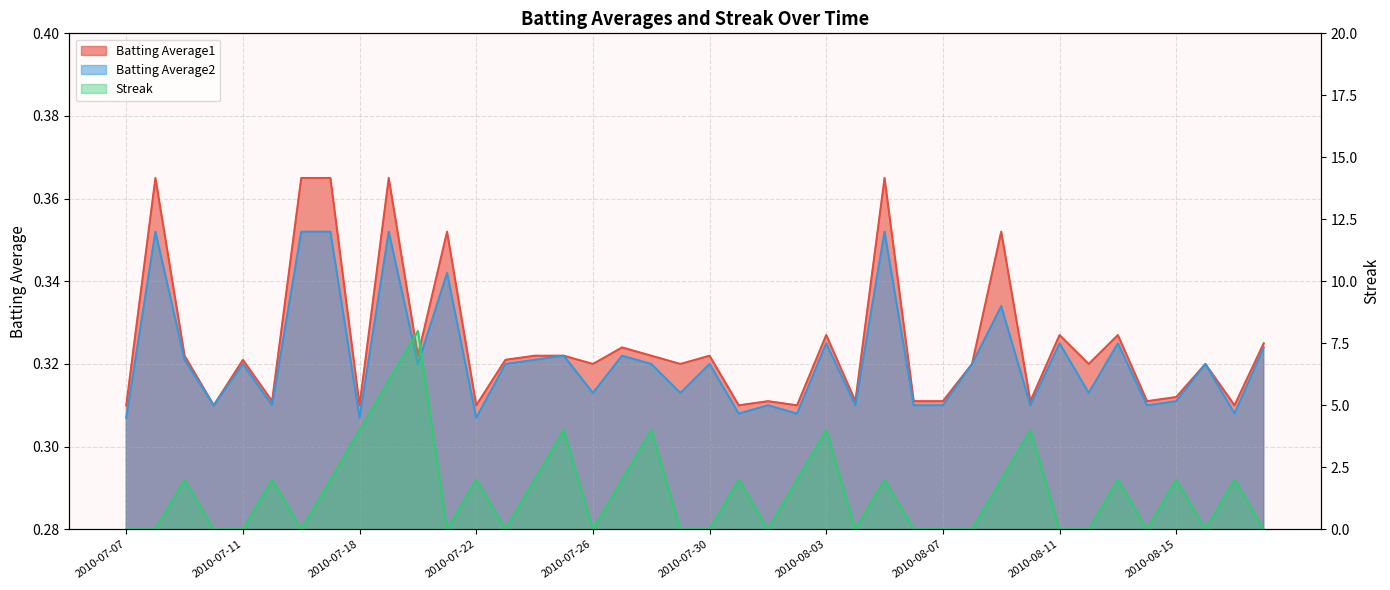

What is the value of the Batting Average1 point at the 29th from the left?

0.3